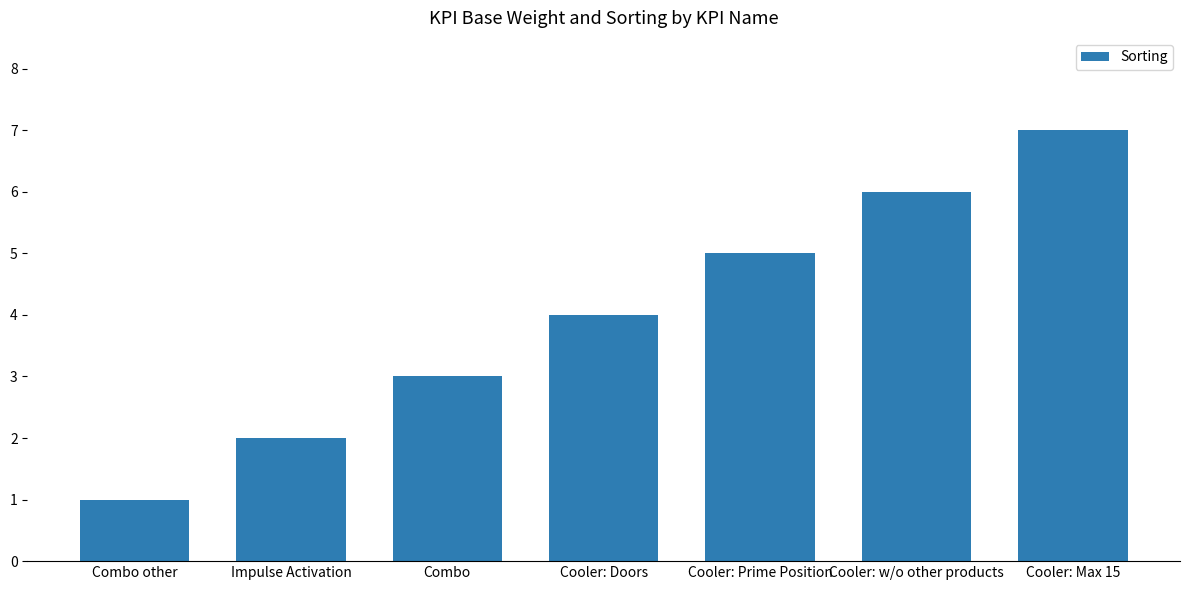

What is the maximum value shown in the chart?

7